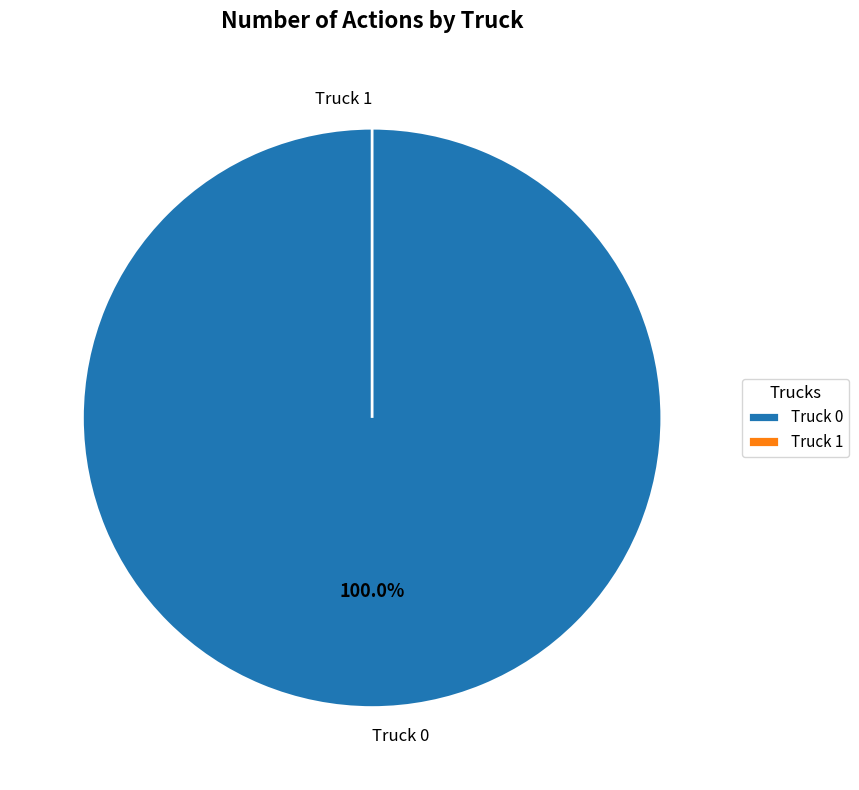

True or false: Truck 1 accounts for 1% of the total.

False